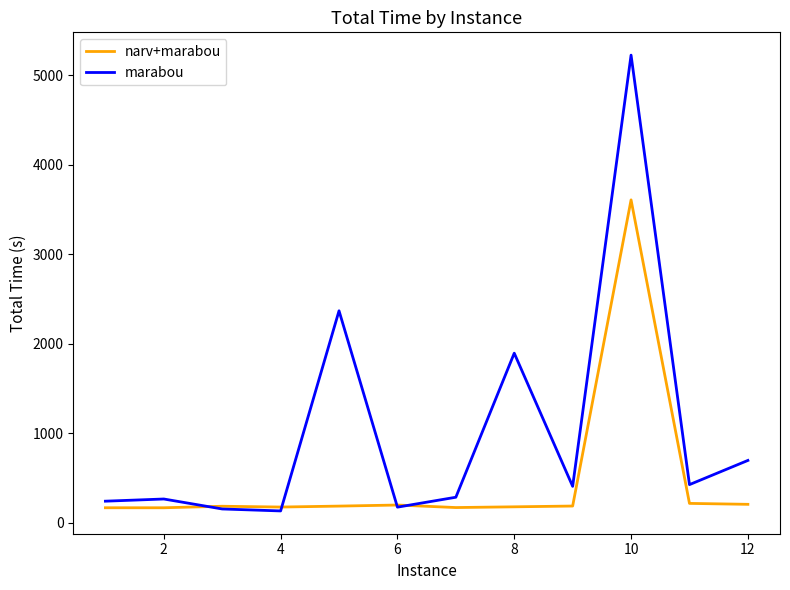

Which series has the largest range (max minus min)?

marabou